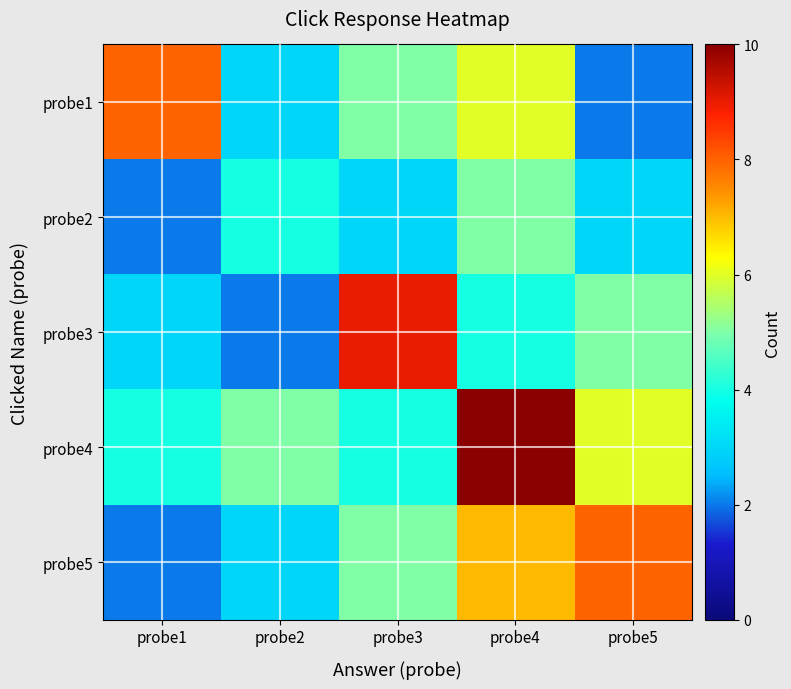

What is the greatest value displayed?

10